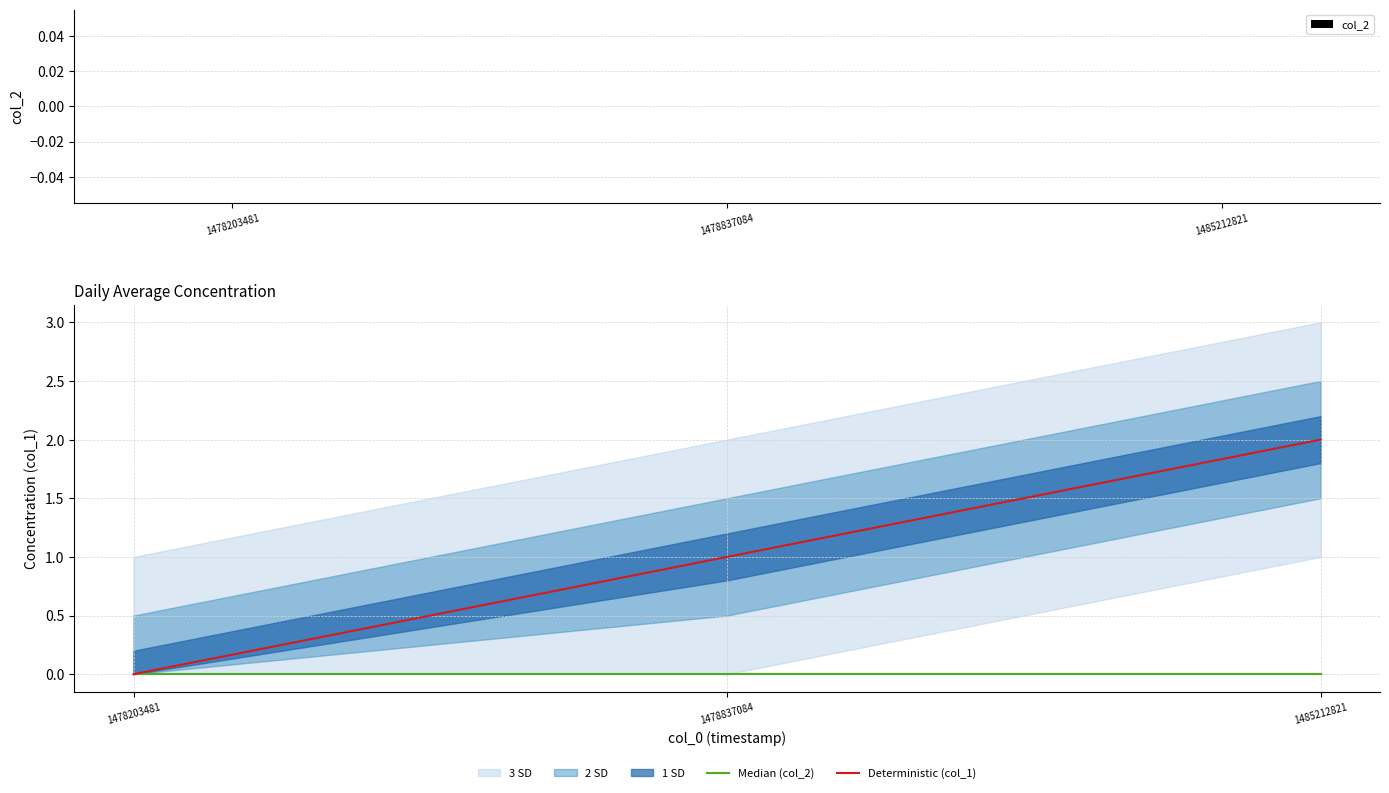

Which series has the largest total across all categories?

Deterministic (col_1)